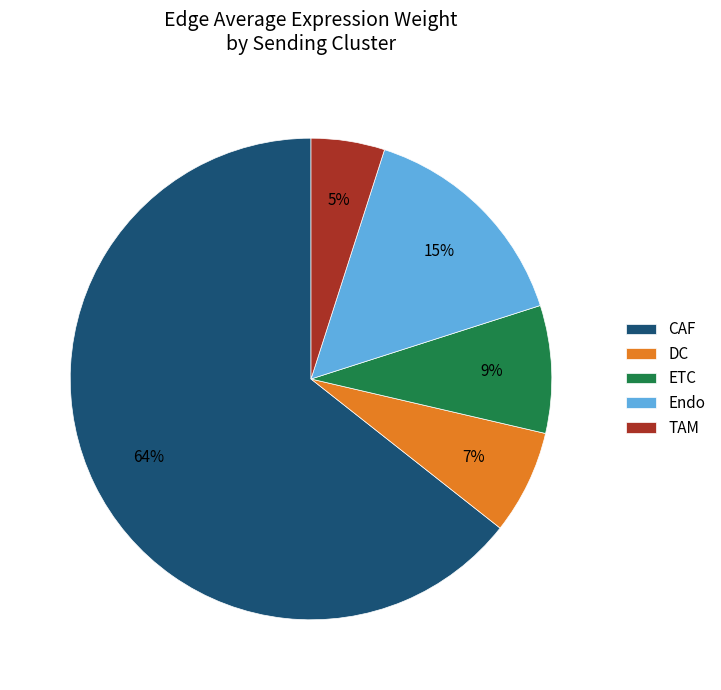

How many segments does this pie chart have?

5